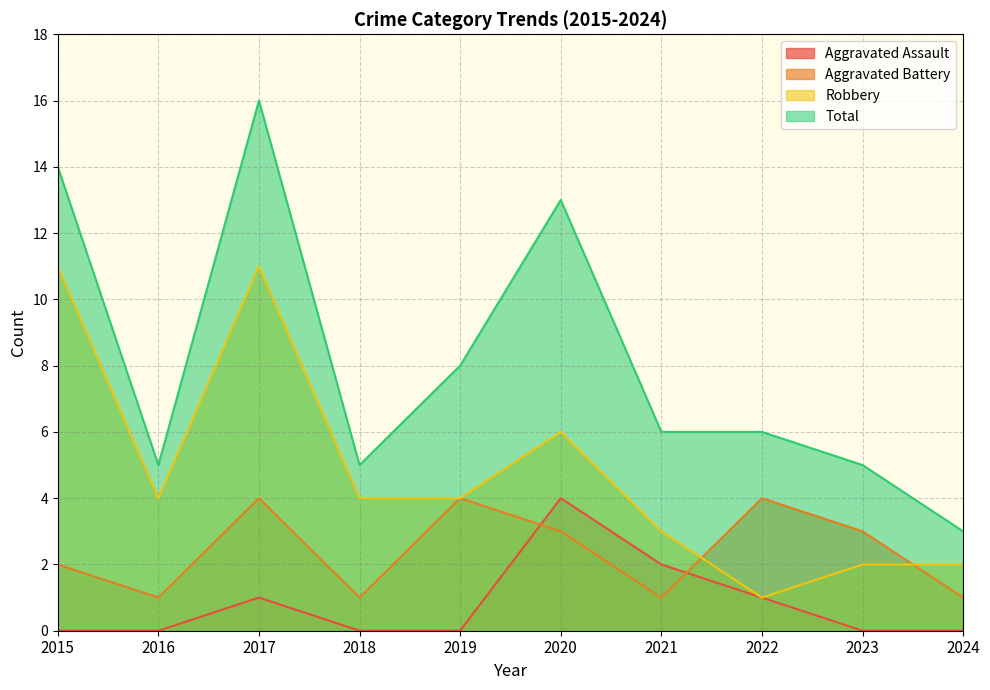

What is the lowest value of the Aggravated Battery series?

1